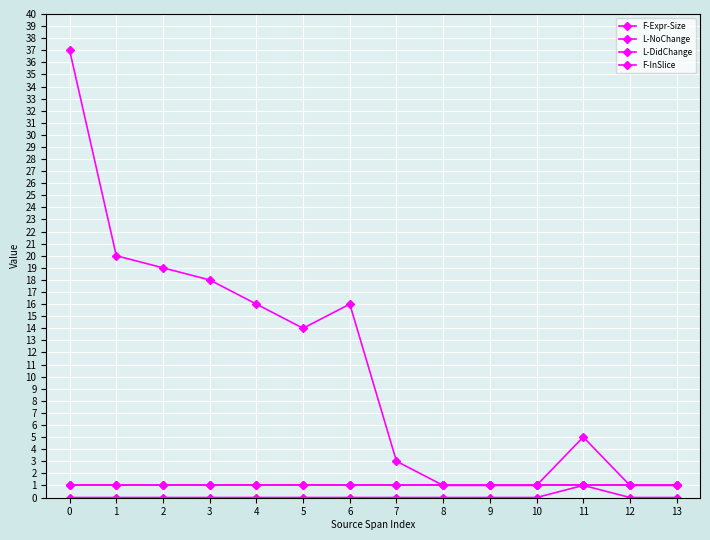

The value of F-Expr-Size at 11 is 7. True or false?

False